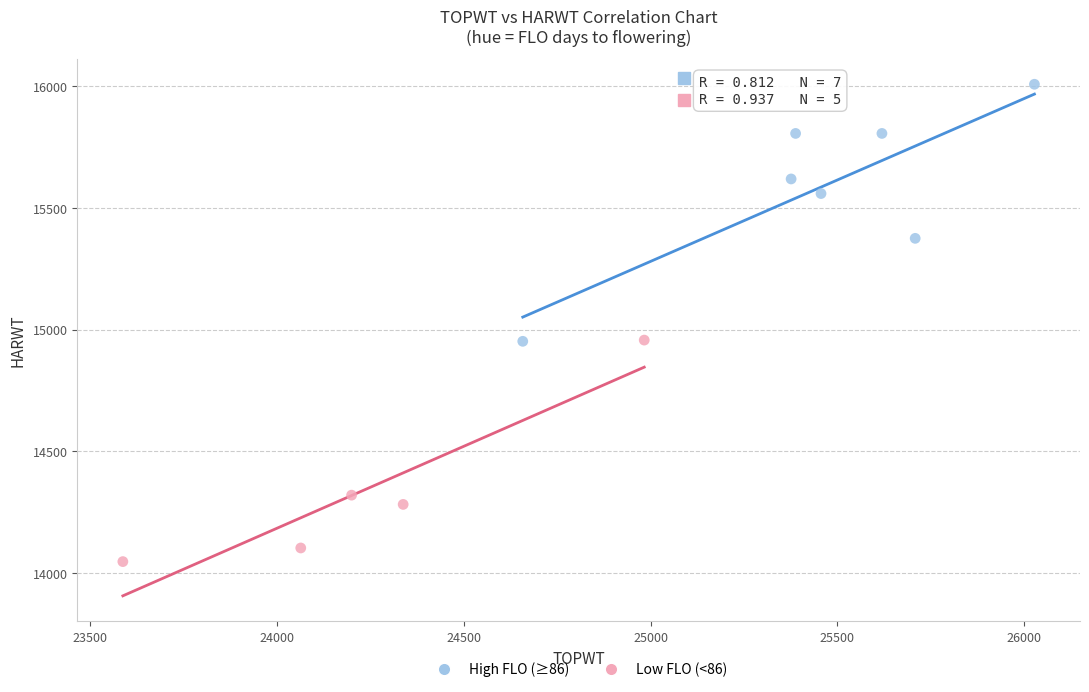

Which series contains the lowest Y value?

Low FLO (<86)